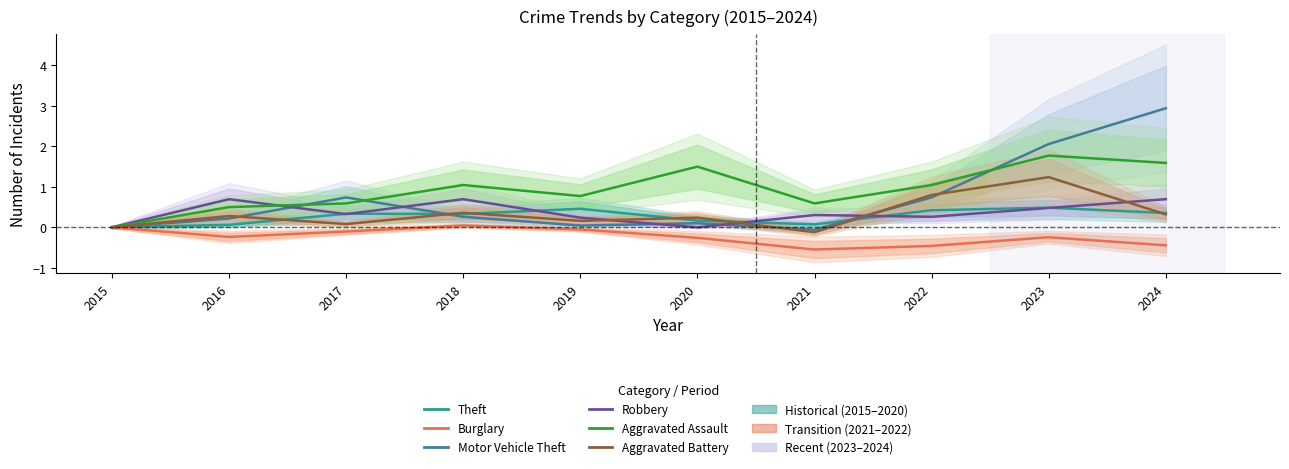

At how many categories does at least one series exceed 0?

9